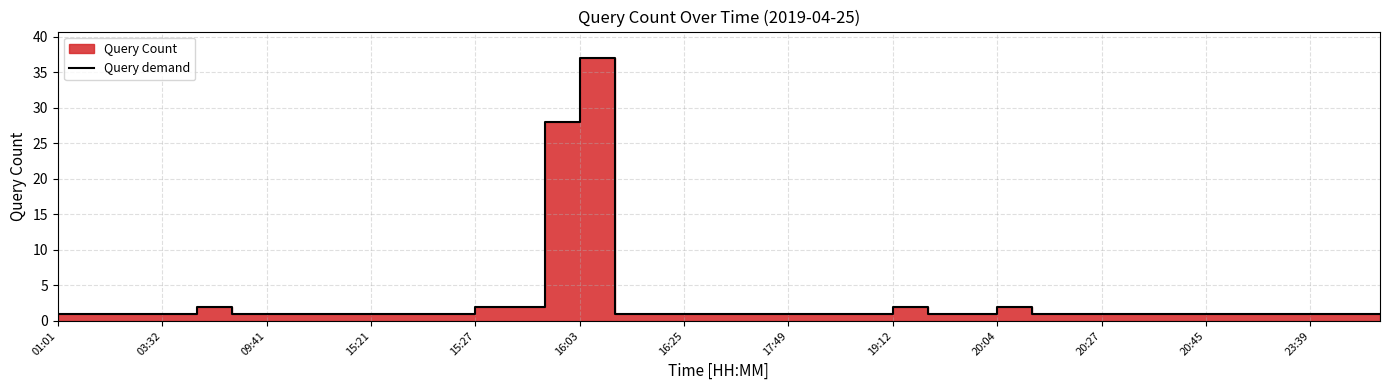

How many lines are shown in the chart?

1